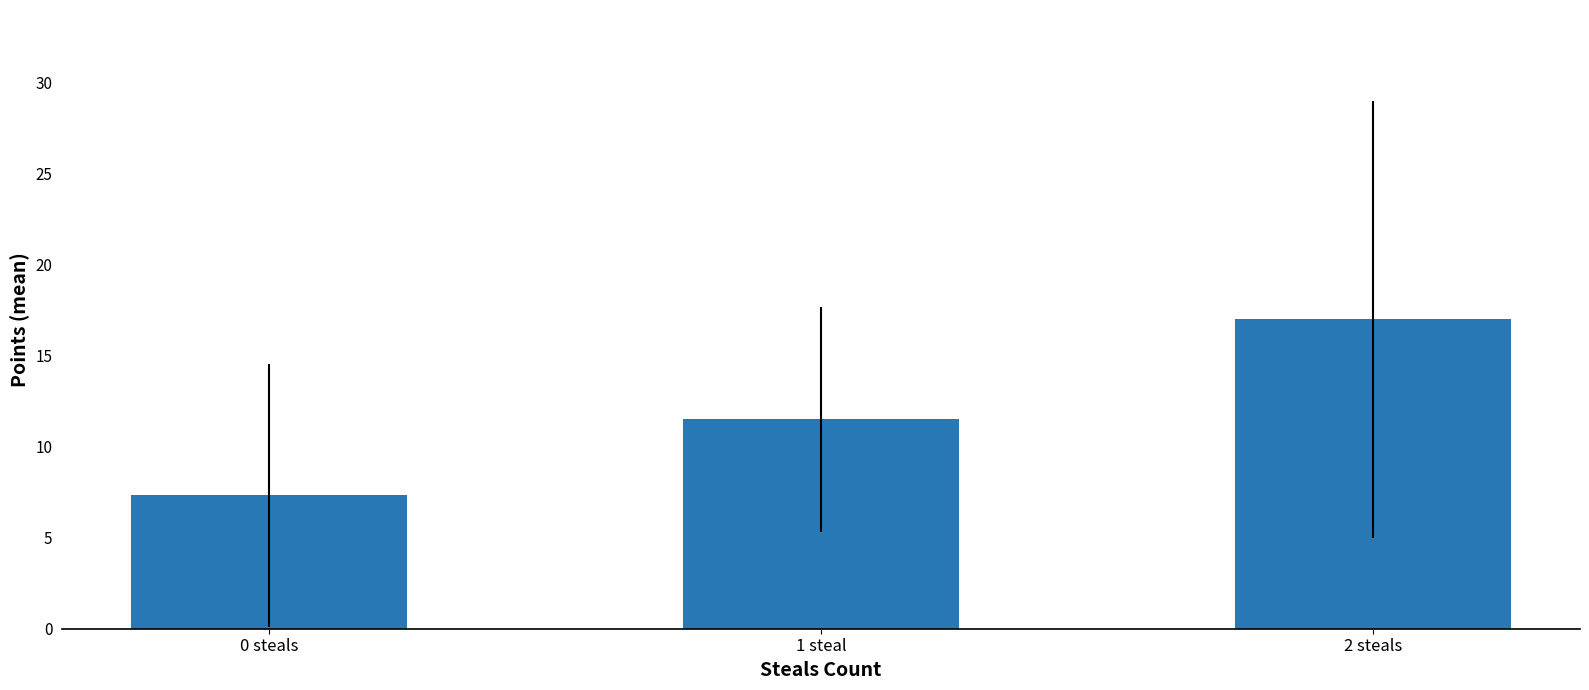

How many bars are there in total?

3